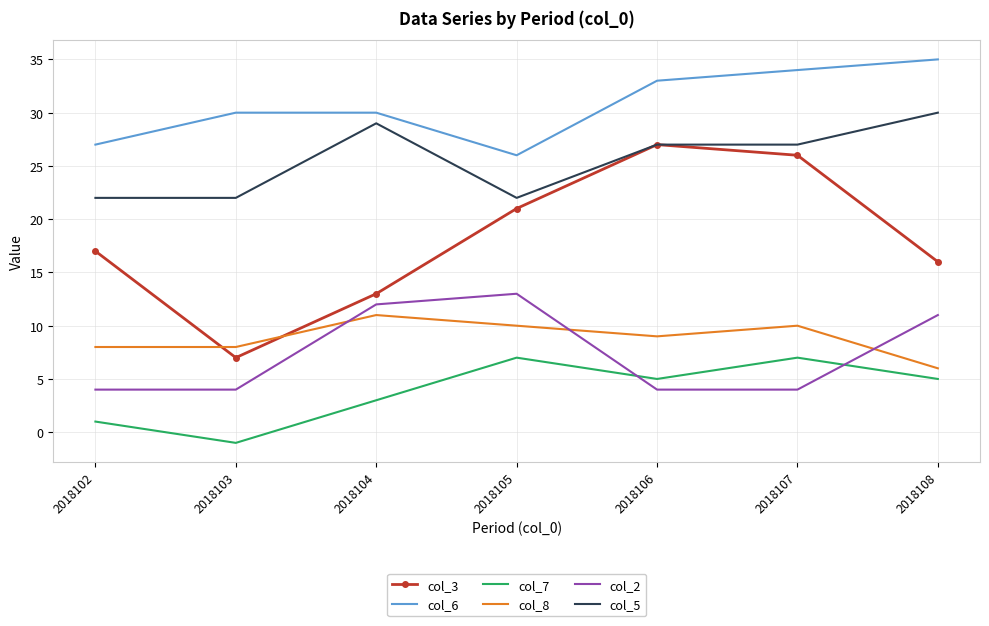

At which label is col_3 closest to 17?

2018102